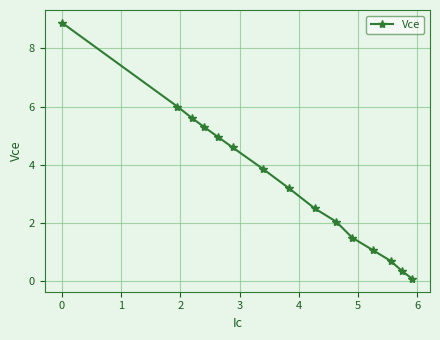

What is the maximum value shown in the chart?

8.9